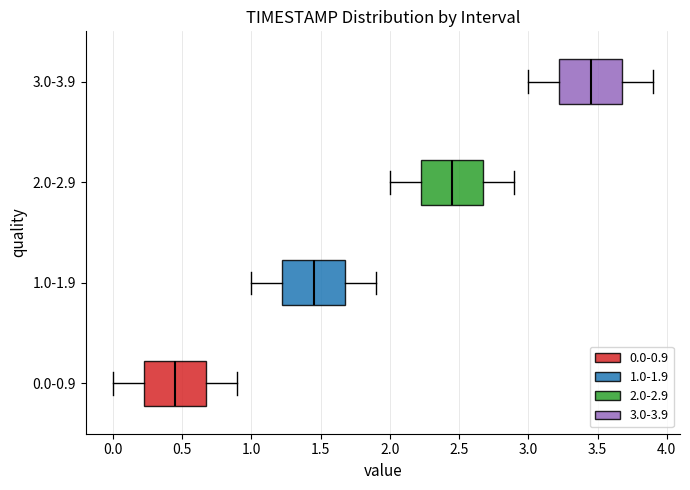

Which box's median line is the furthest to the right?

3.0-3.9